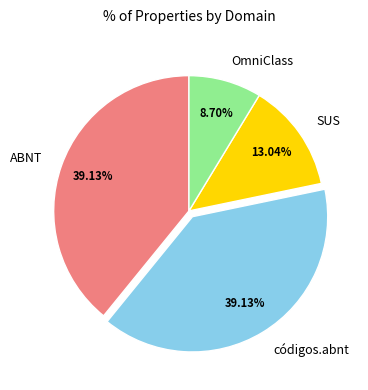

Is it true that códigos.abnt is 45% of the pie?

False